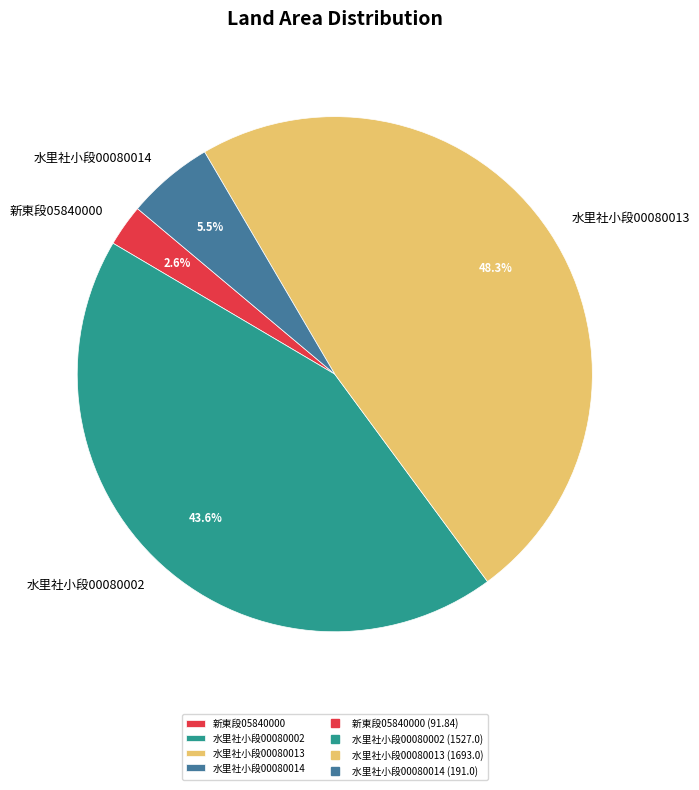

How many slices are in this pie chart?

4